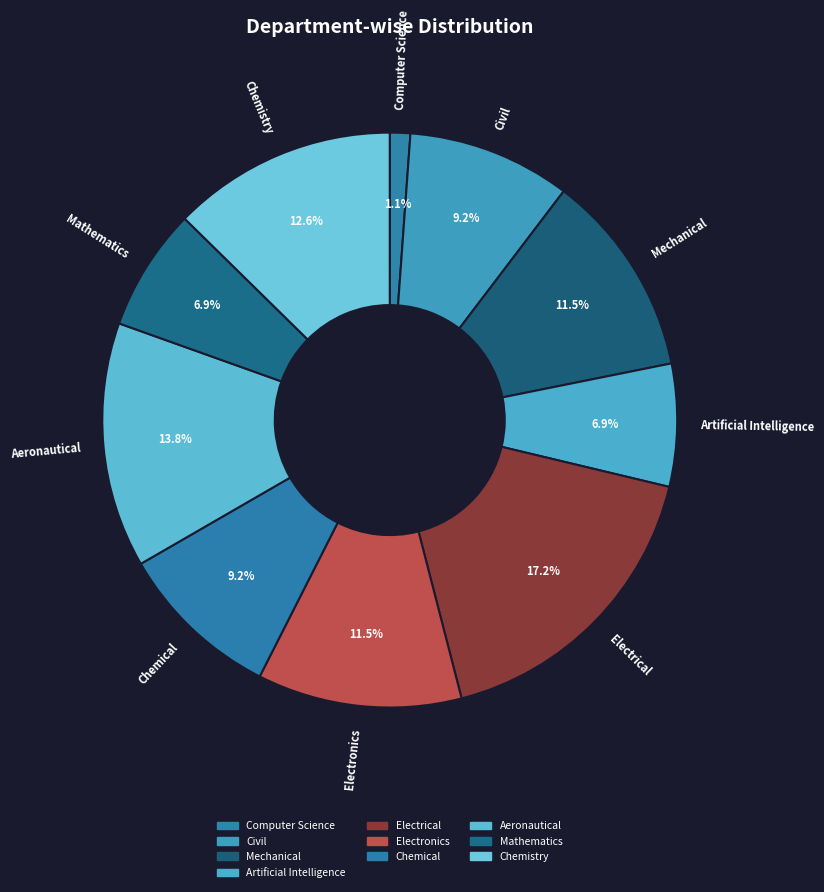

Combined, do Civil and Chemical account for over 50%?

No